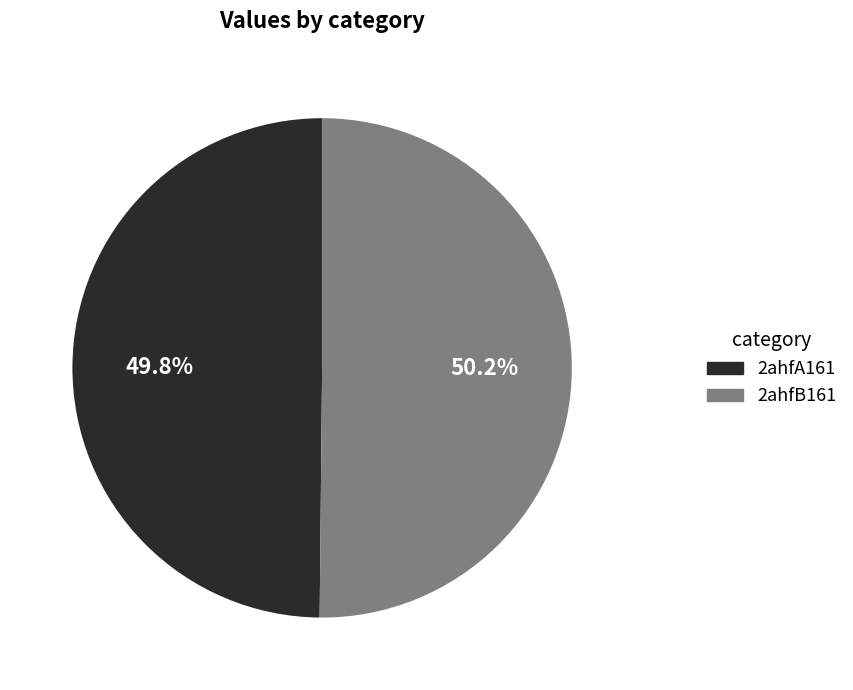

To the nearest percent, what is the average slice percentage?

50%